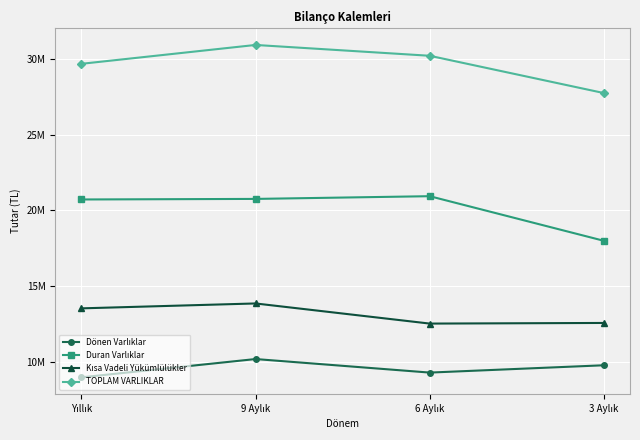

Does the chart display data point markers on the line(s)?

Yes